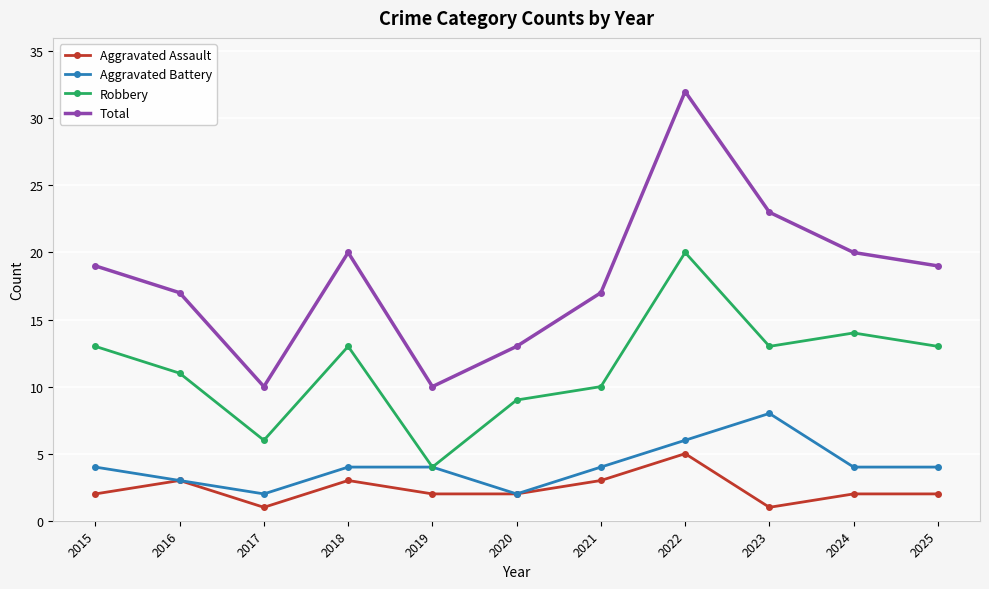

Is the value of Robbery at 2023 greater than the value of Total at 2017?

Yes